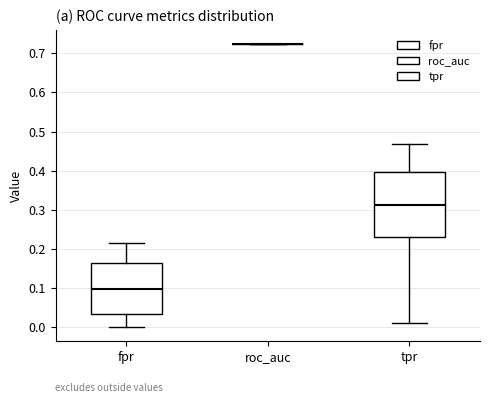

Reading left to right, read every box against the y-axis: the position of its median line, the range the box covers, and the ends of its whiskers. The values are not printed on the chart, so give them approximately, as read against the axis.

fpr: median 0.10, box 0.03 to 0.16, whiskers 0.00 to 0.22
roc_auc: box collapsed to a line at 0.72, whiskers 0.72 to 0.72
tpr: median 0.31, box 0.23 to 0.40, whiskers 0.01 to 0.47